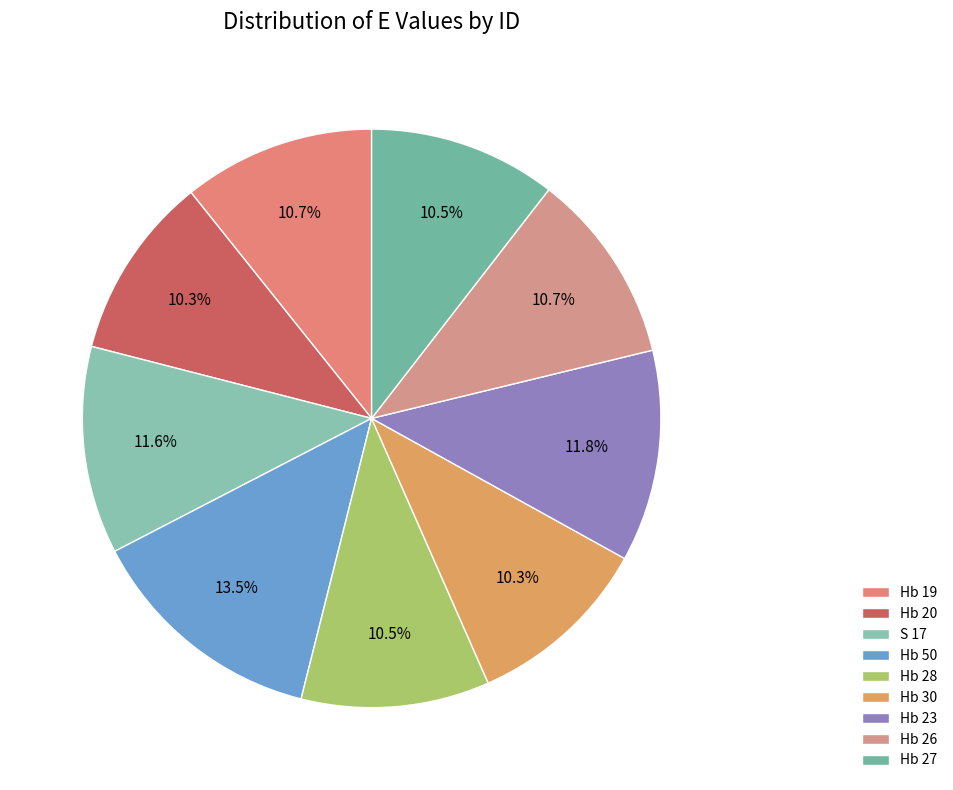

Count the number of slices in the pie.

9